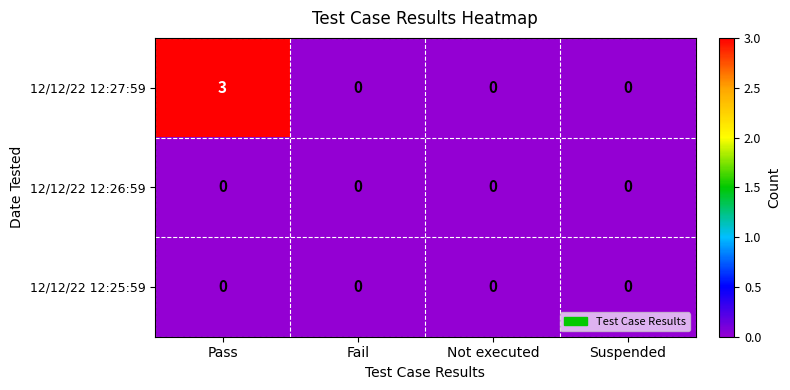

The 12/12/22 12:27:59 series shows 0 at Not executed. True or false?

True